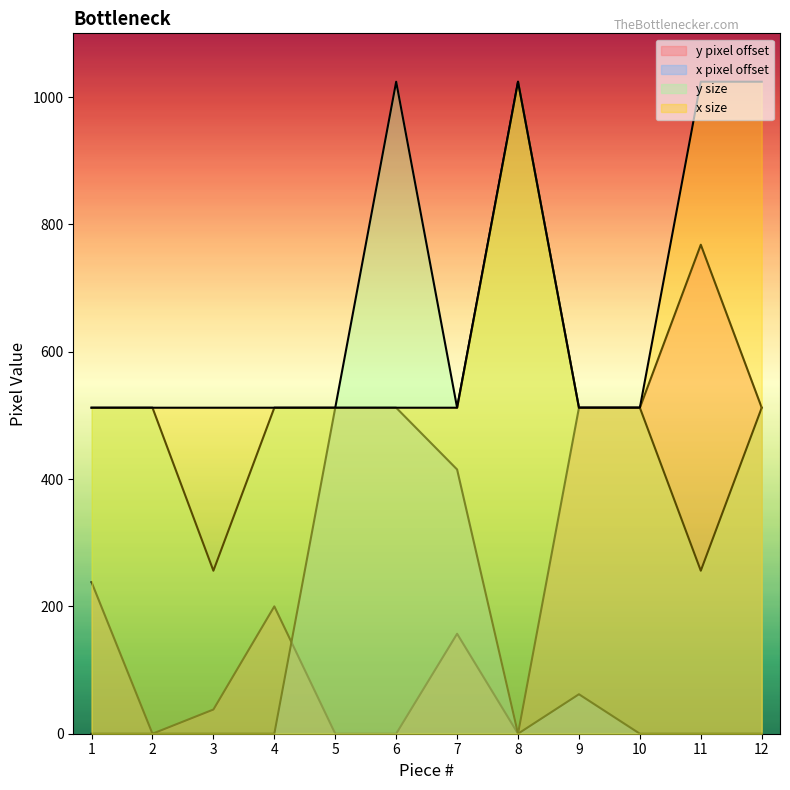

The value of y size at 8 is 1715. True or false?

False